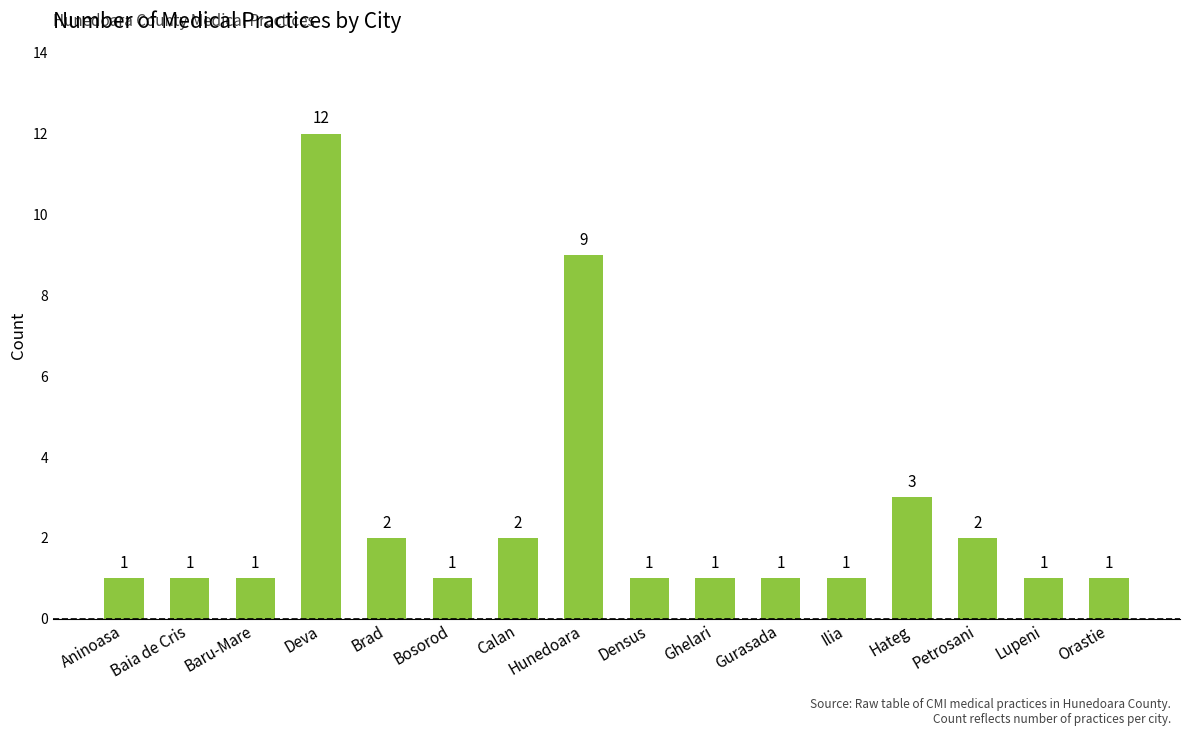

Which category has the highest value across all series?

Deva